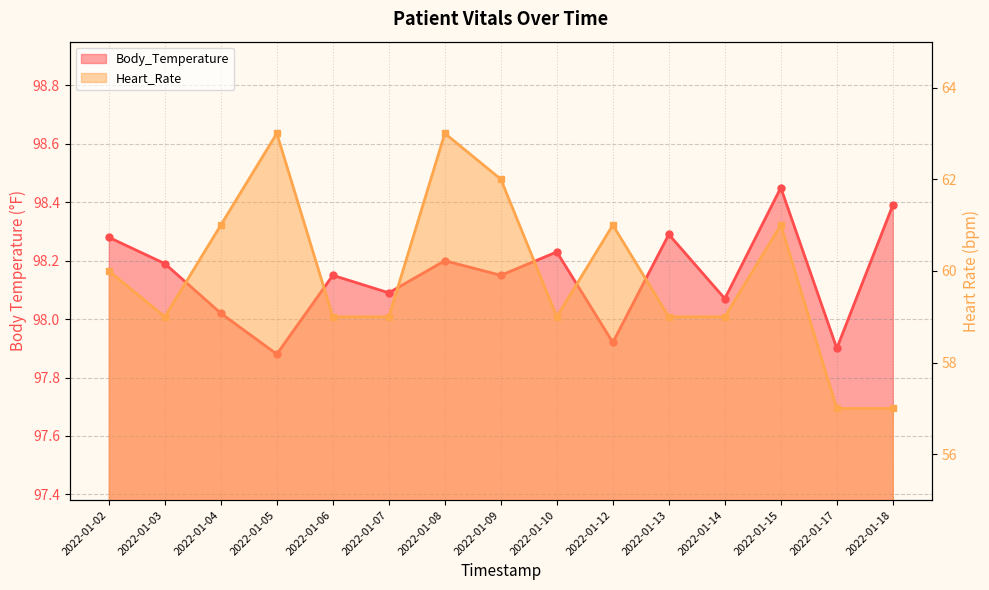

Rank the series at 2022-01-09 from lowest to highest value.

Heart_Rate, Body_Temperature